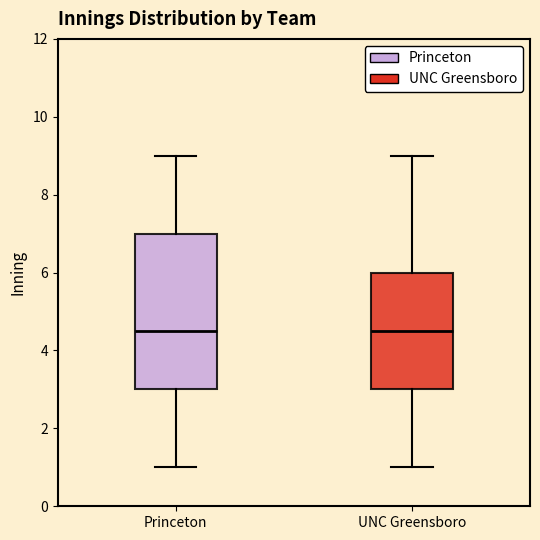

Which box is the tallest, from its lower edge to its upper edge?

Princeton